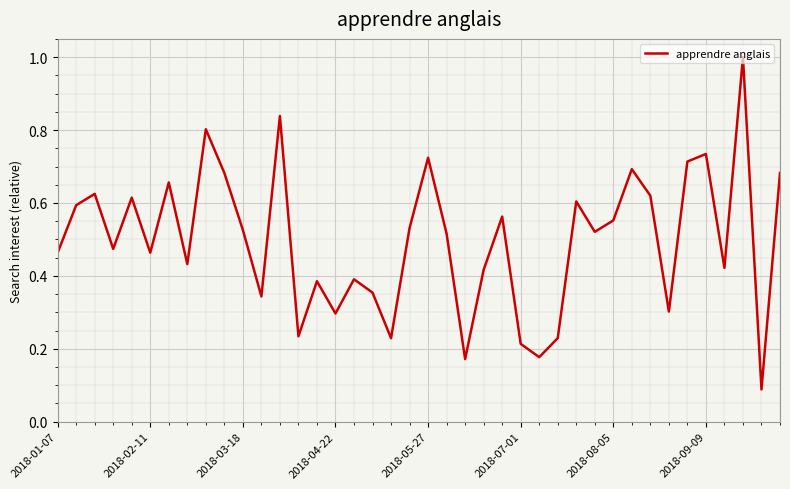

What is the maximum value shown in the chart?

1.0